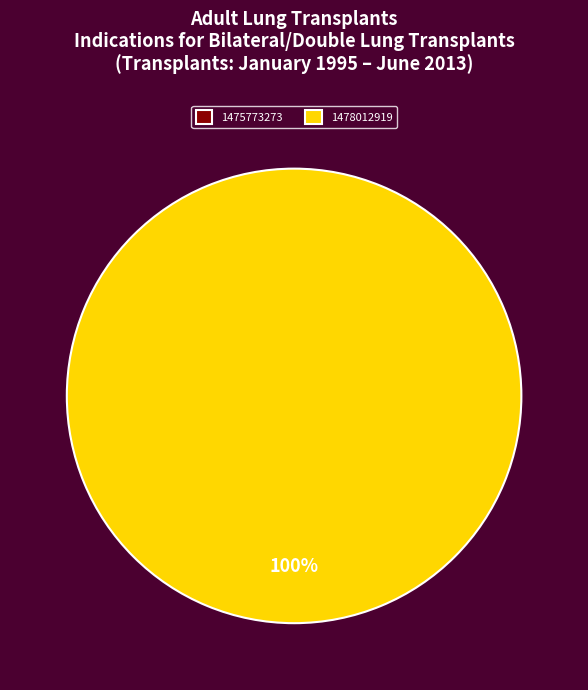

How many slices are in this pie chart?

2